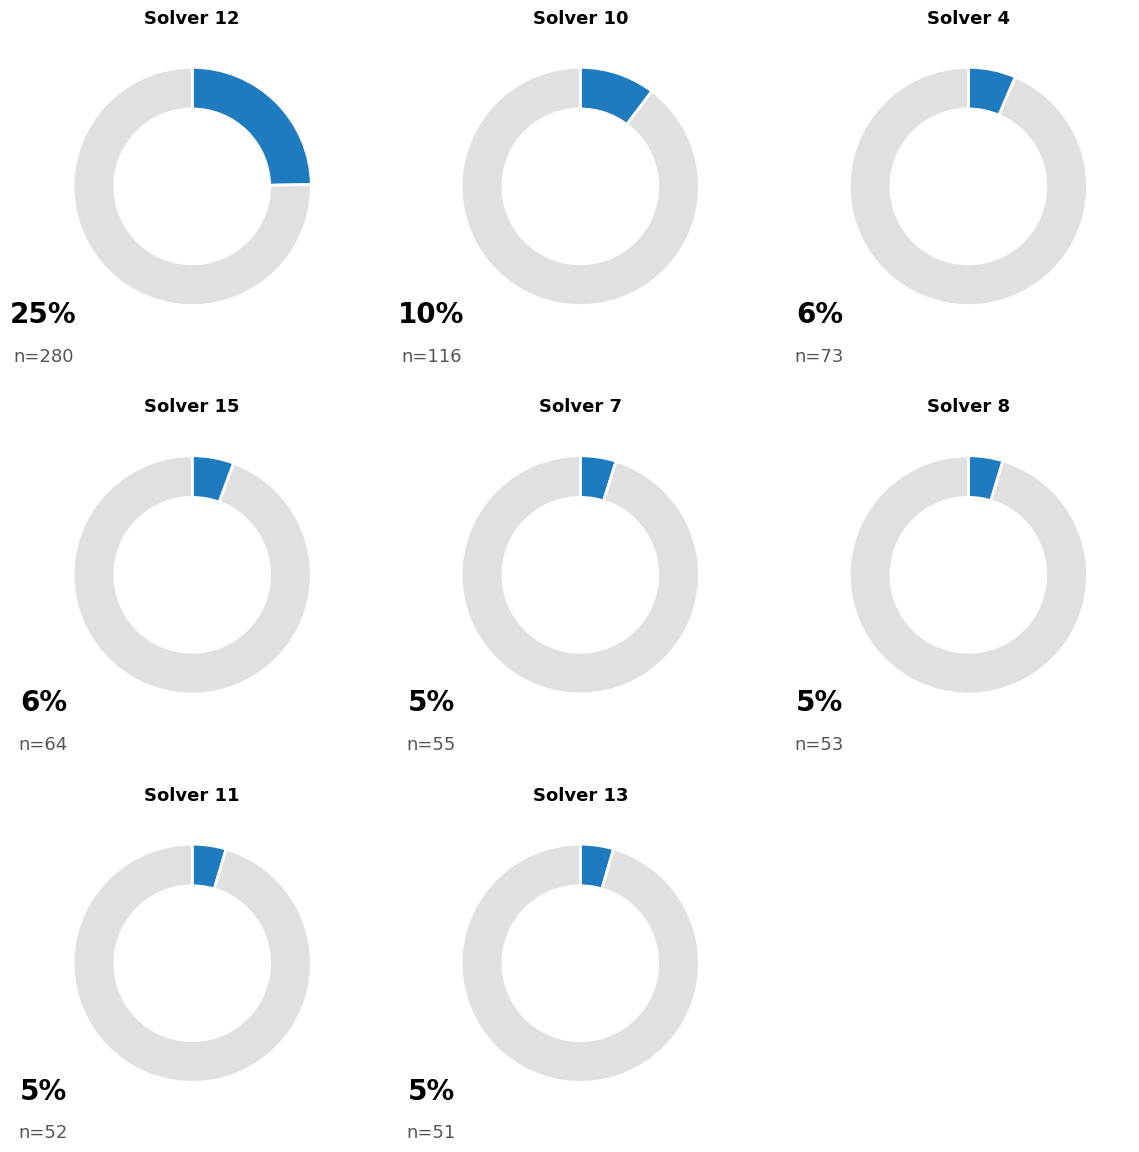

To the nearest percent, what is the difference between the 2 and 10 slice percentages?

6%